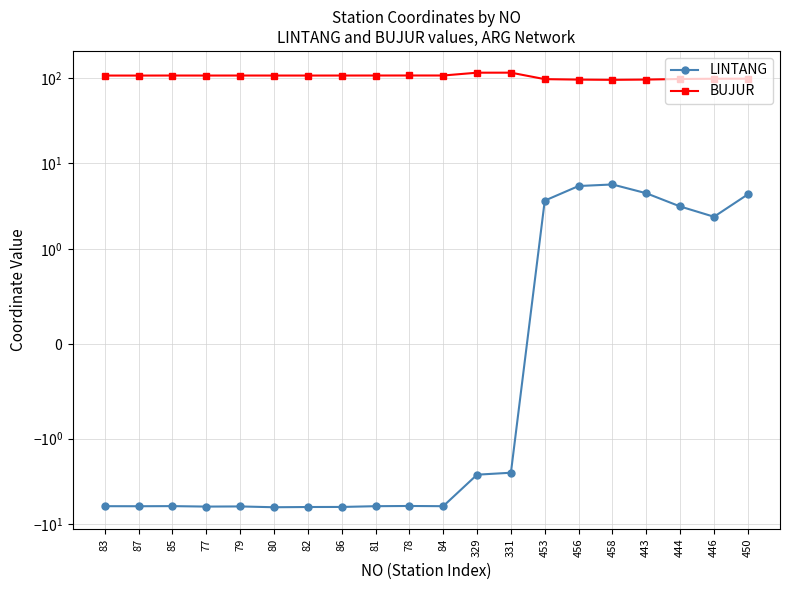

At which category does the chart reach its minimum across all series?

80